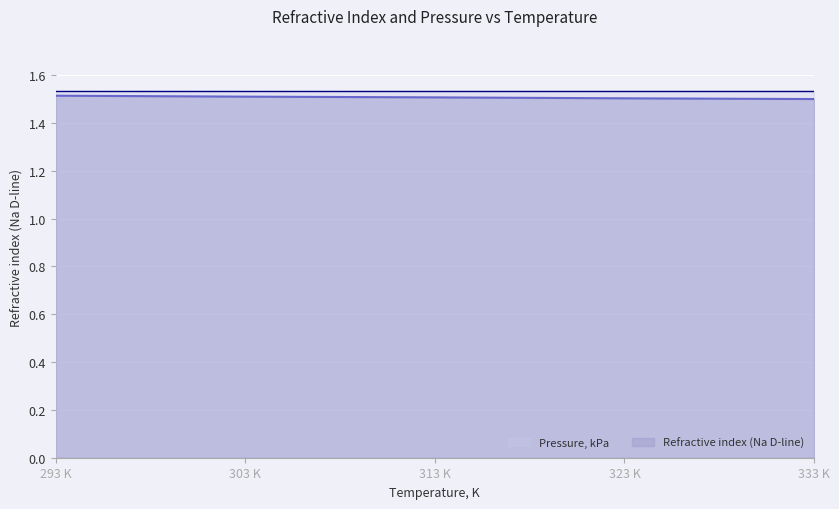

What is the average value?

1.5